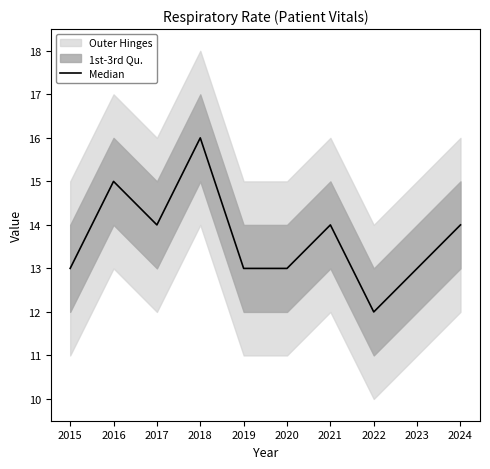

At which category does the data reach its first local peak?

2016